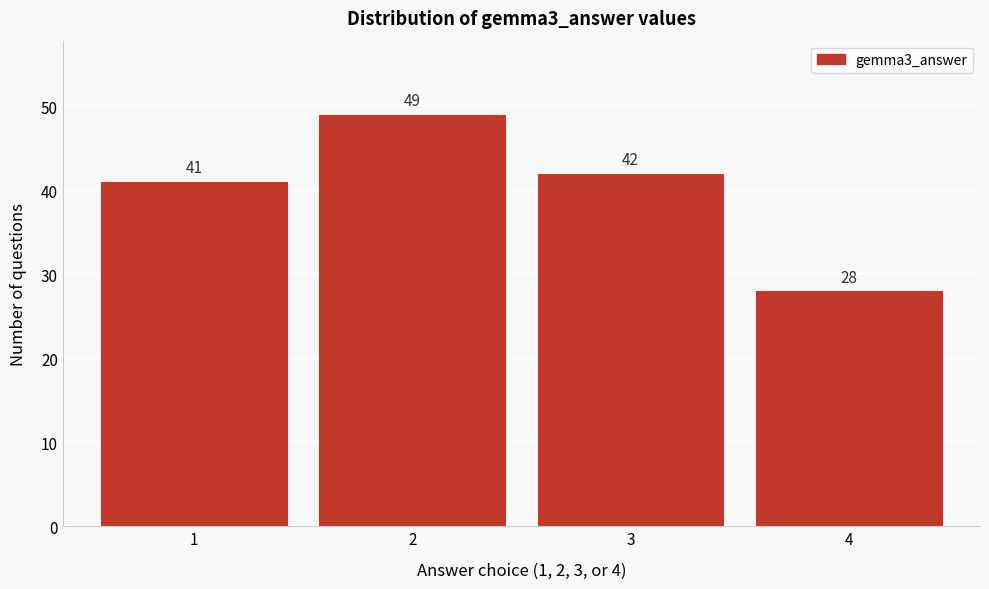

Reading left to right, transcribe all the data shown in this chart.

41	49	42	28